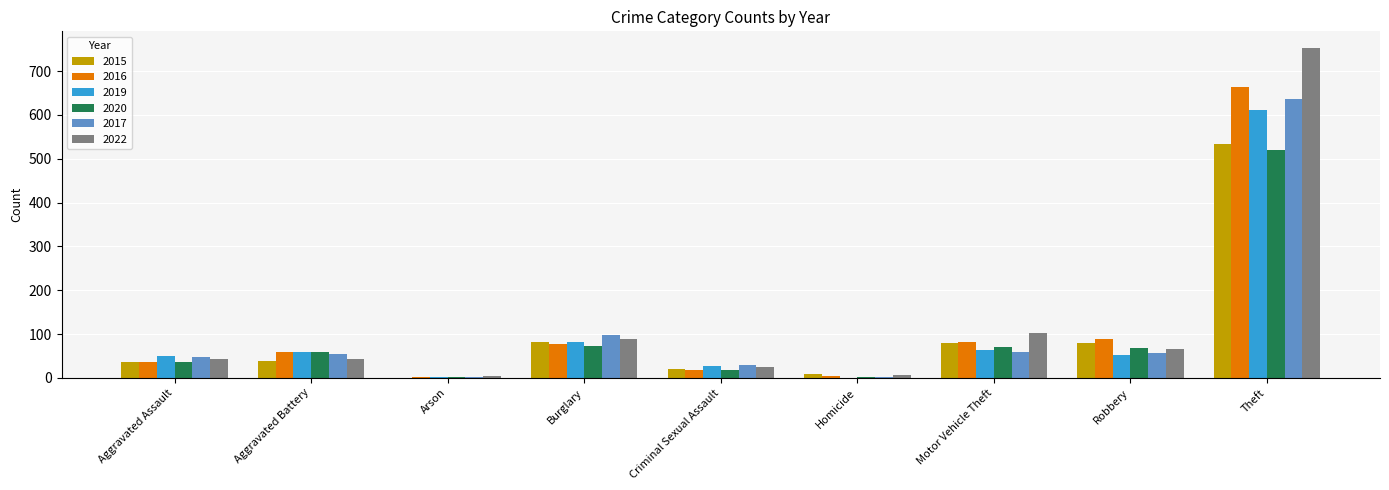

What is the average value of the 2017 series?

109